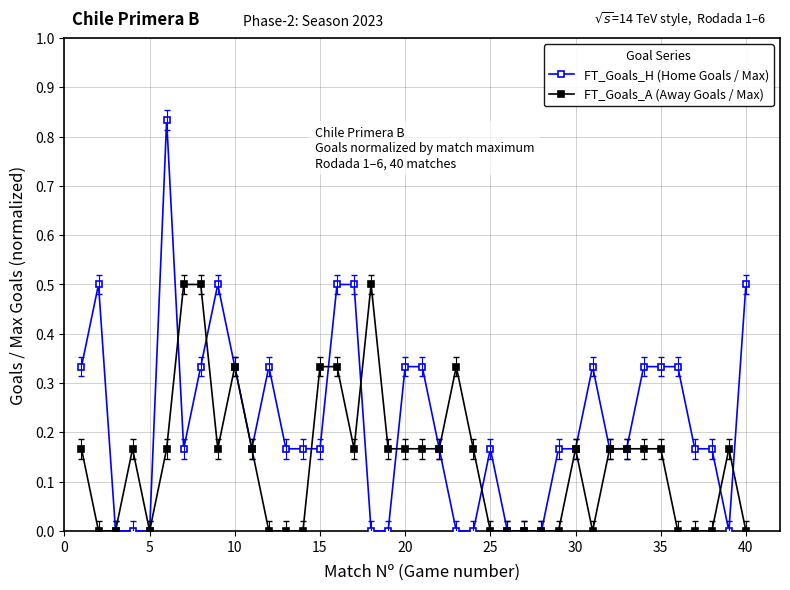

Rank the series by their average value, from lowest to highest.

FT_Goals_A (Away Goals / Max), FT_Goals_H (Home Goals / Max)